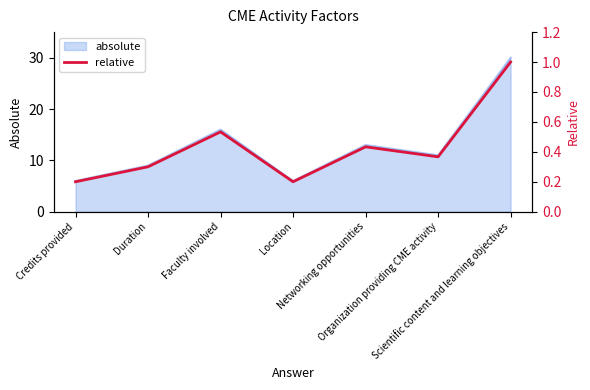

Which has a higher value, Faculty involved or Networking opportunities?

Faculty involved